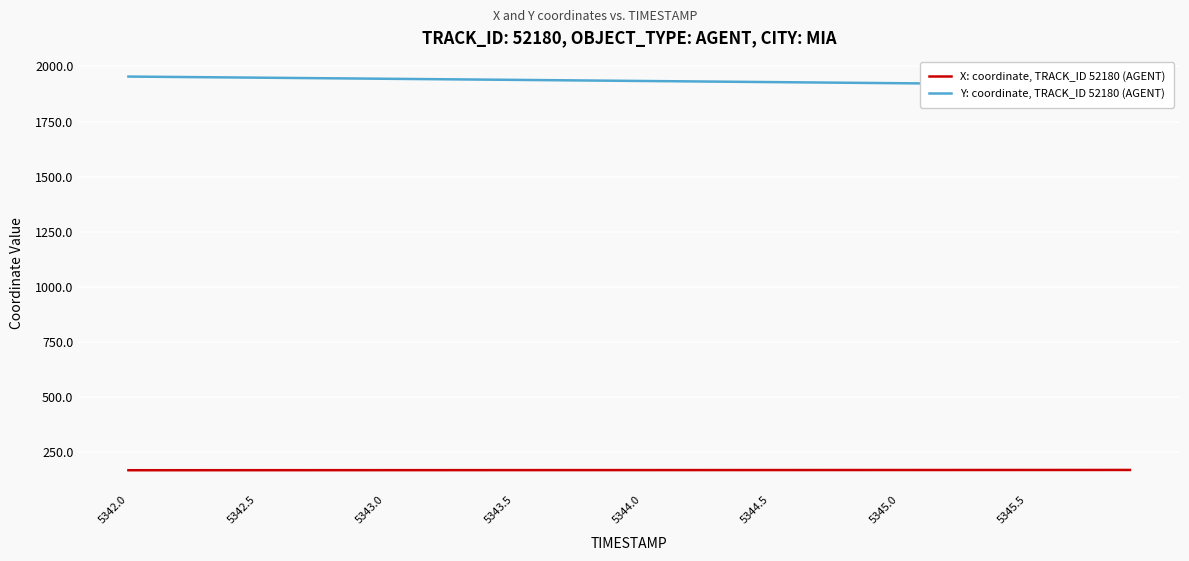

True or false: Y: coordinate, TRACK_ID 52180 (AGENT) and X: coordinate, TRACK_ID 52180 (AGENT) cross at least once.

False